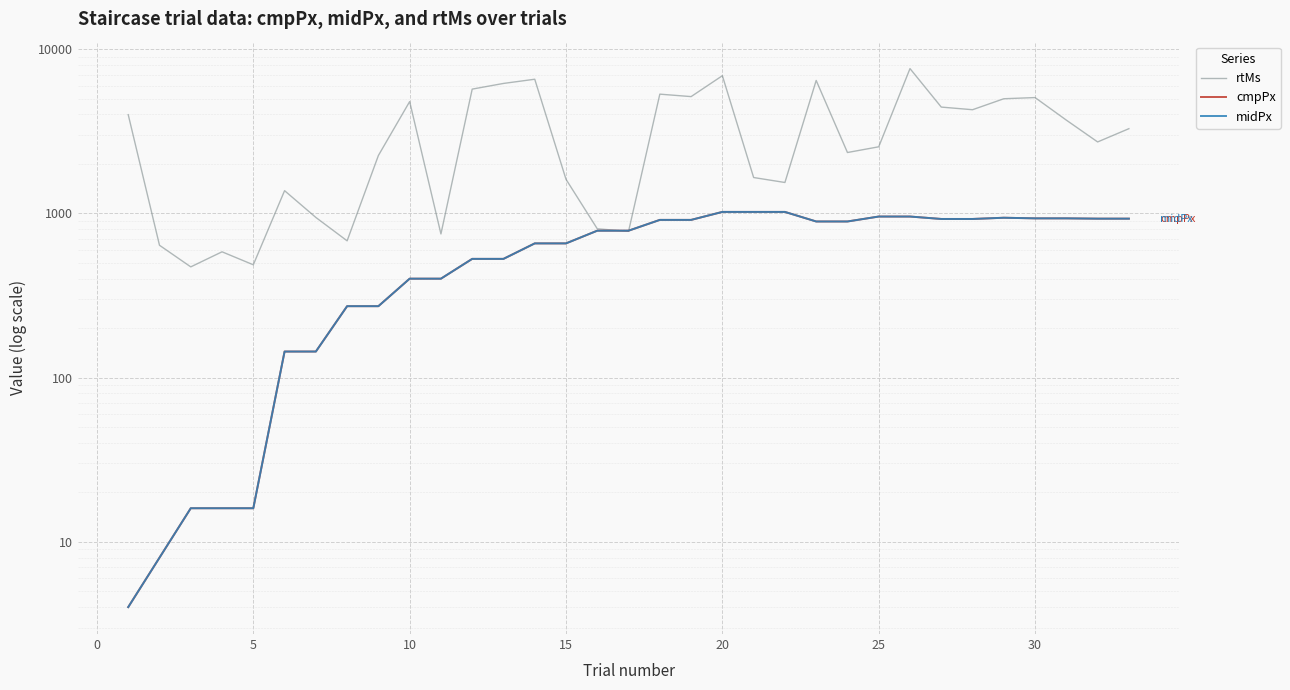

True or false: cmpPx and midPx intersect in this chart.

False